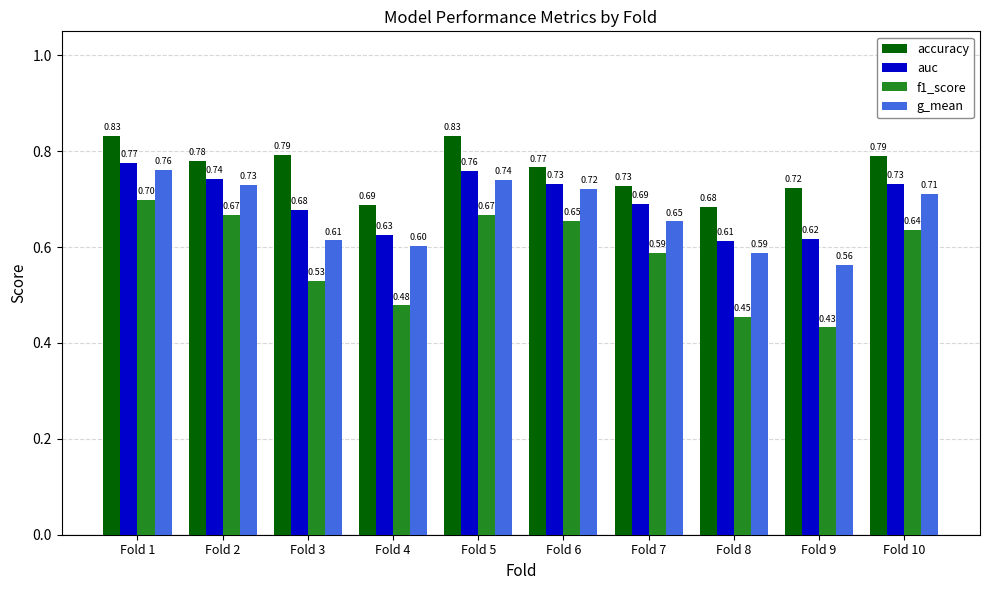

Is the value of auc at Fold 10 greater than the value of accuracy at Fold 2?

No